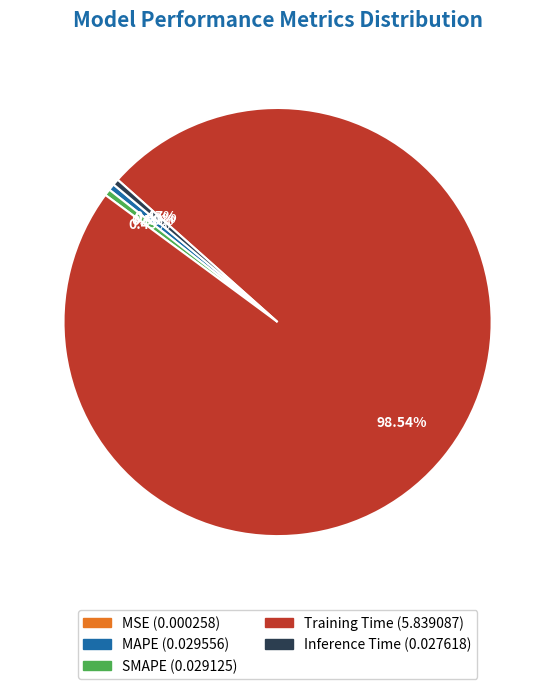

Which has a higher value, Training Time or SMAPE?

Training Time